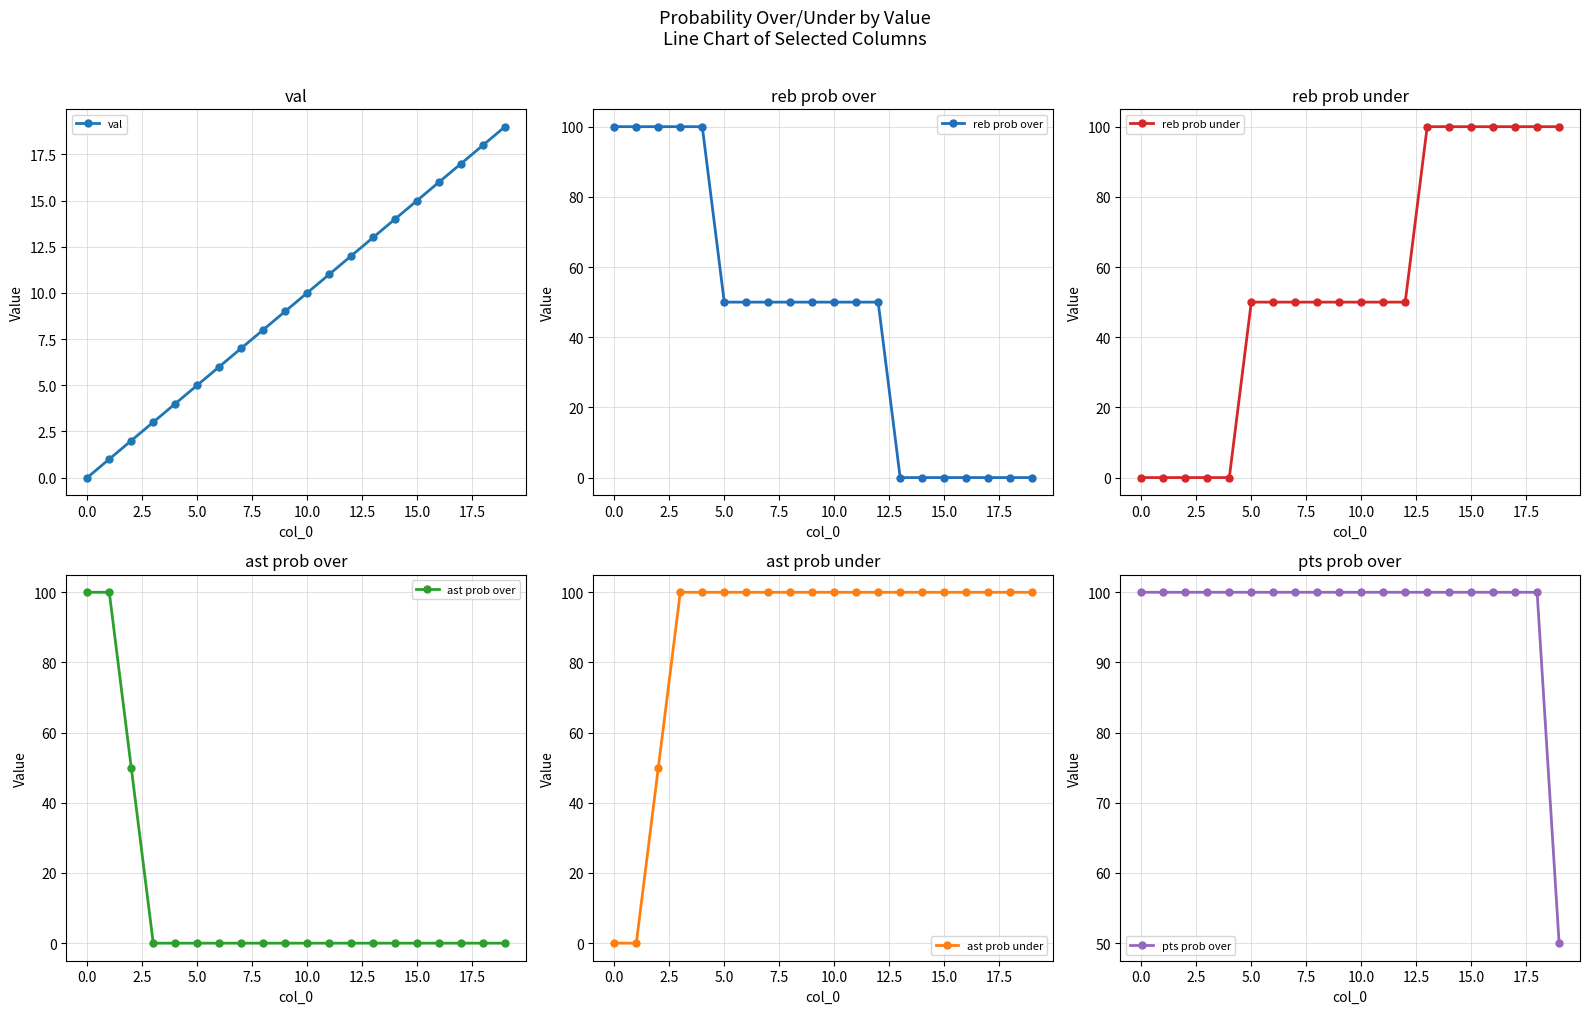

Does the chart have visible grid lines?

Yes